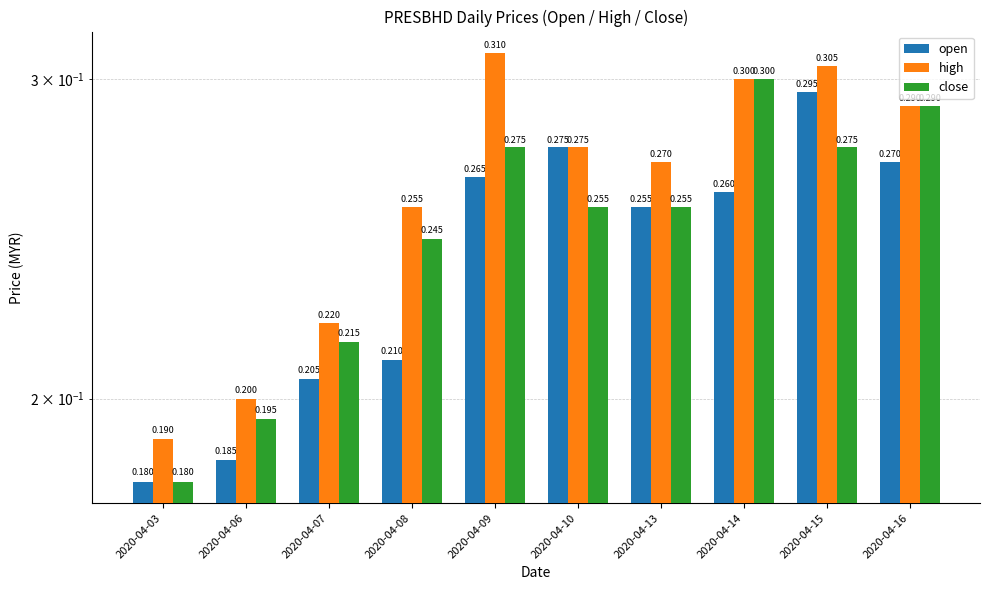

What value does the close series have at 2020-04-03?

0.2